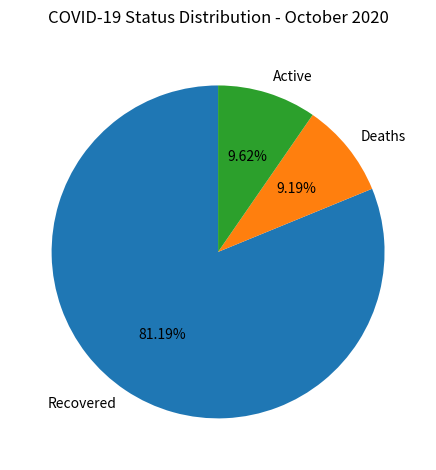

To the nearest percent, what percentage of the pie is Active?

10%